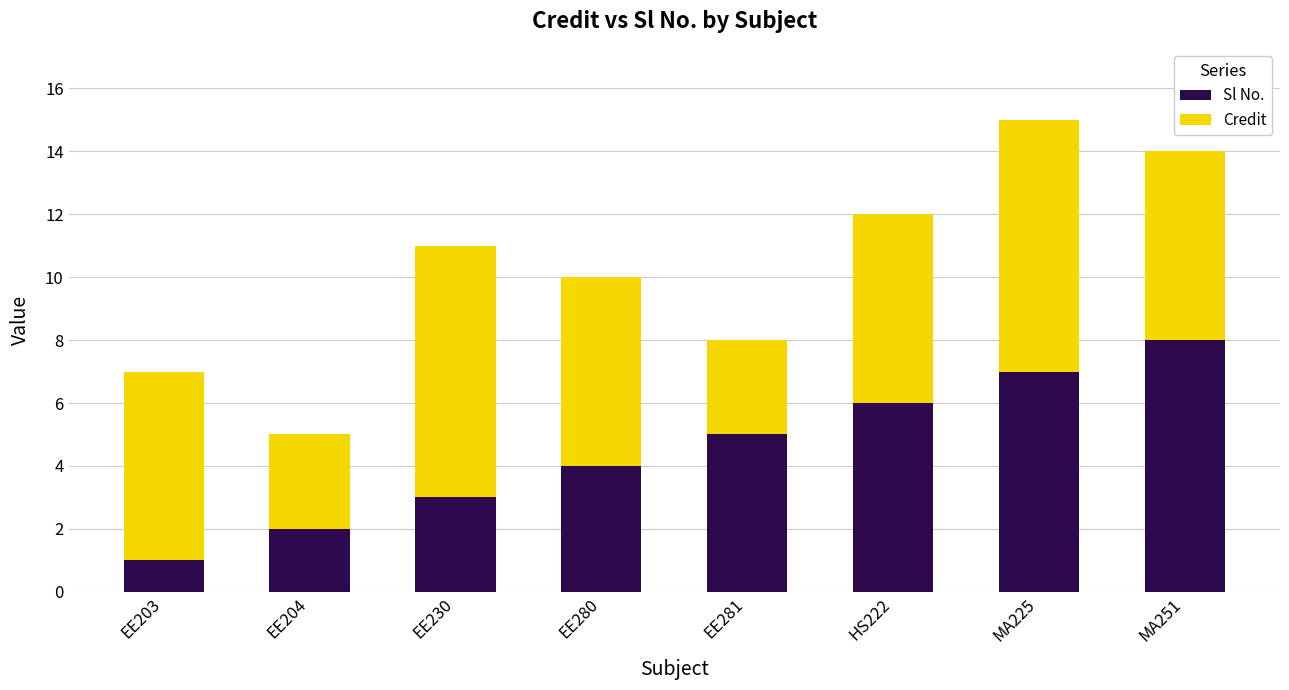

Reading right to left, list the values for the Sl No. series.

MA251=8	MA225=7	HS222=6	EE281=5	EE280=4	EE230=3	EE204=2	EE203=1